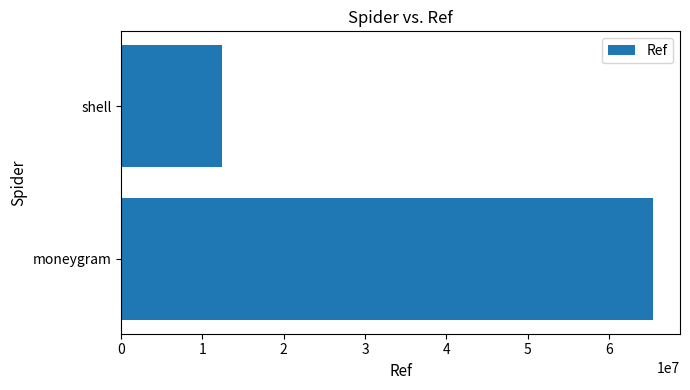

At which category does the chart reach its minimum across all series?

shell